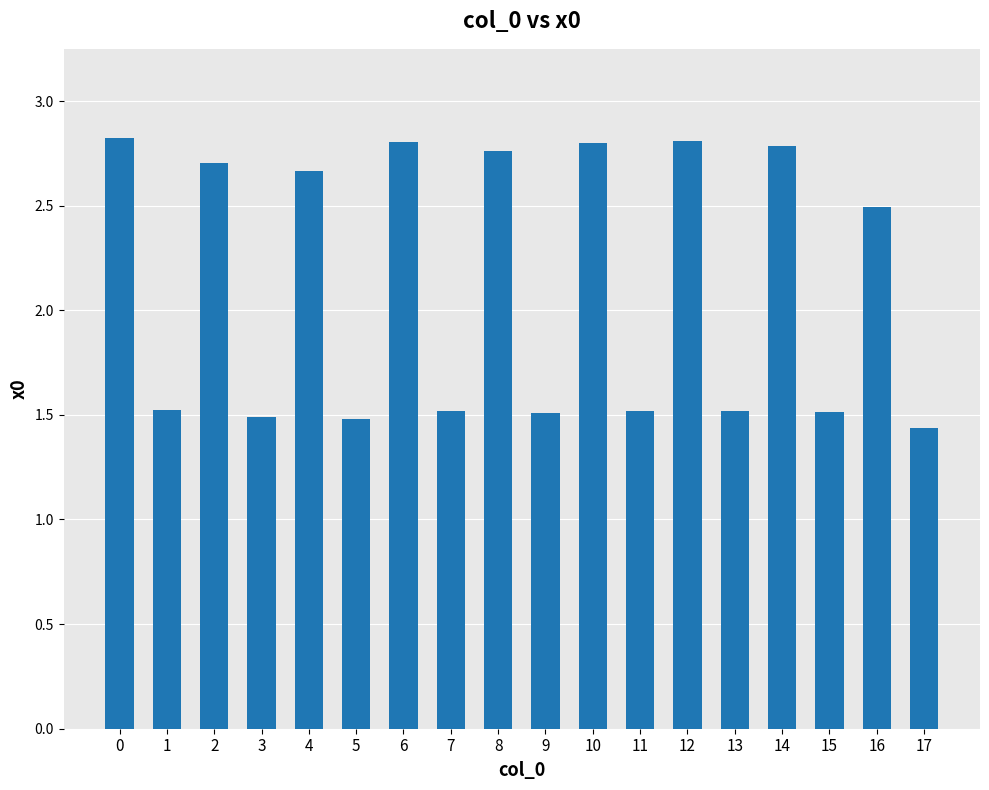

How many values exceed 2?

9